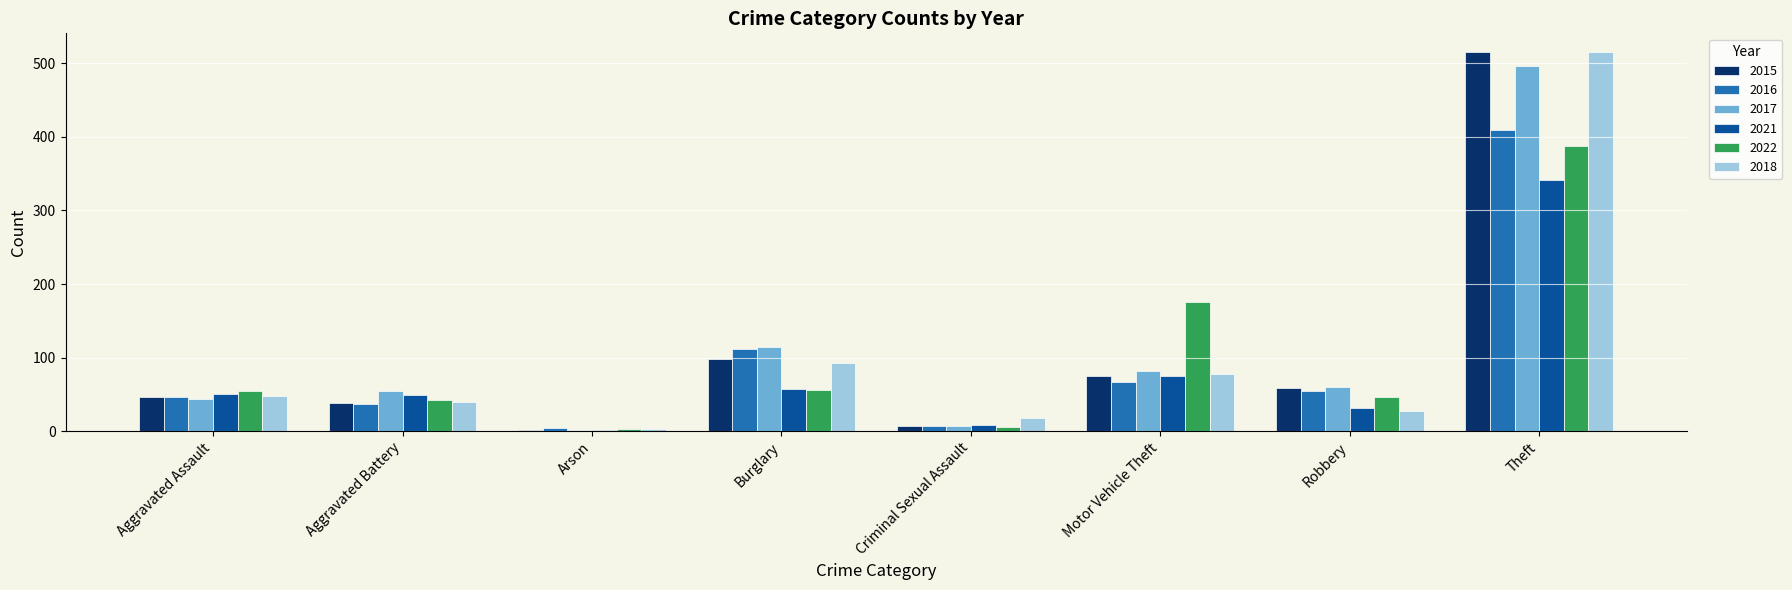

What is the difference between the 2016 values at Theft and Criminal Sexual Assault?

402